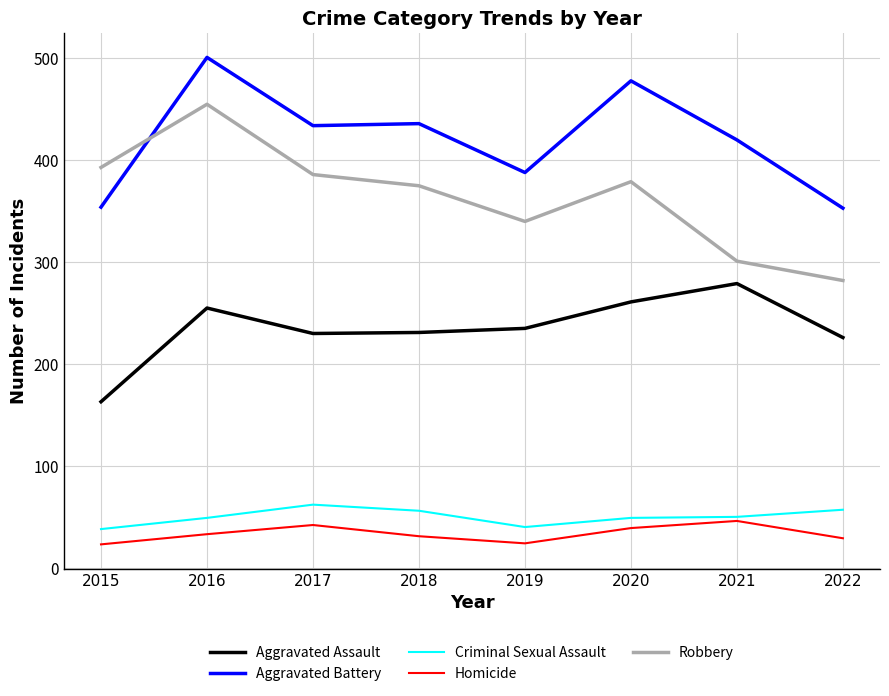

Where is the first local maximum for Aggravated Battery?

2016